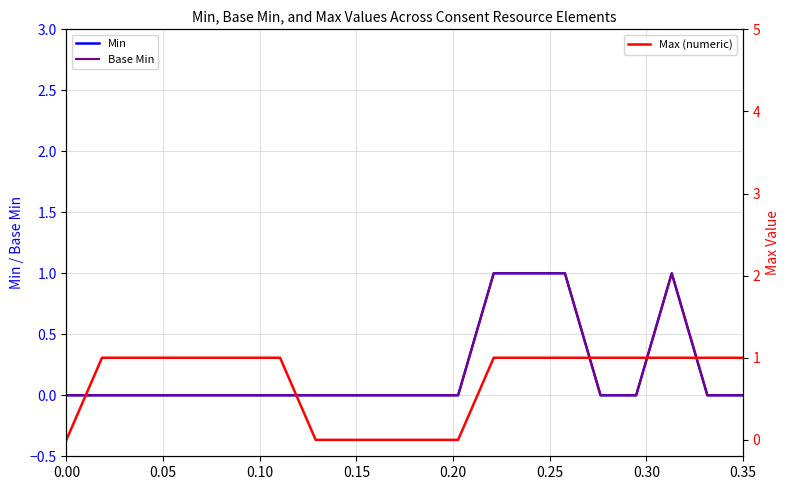

Does the chart display data point markers on the line(s)?

No